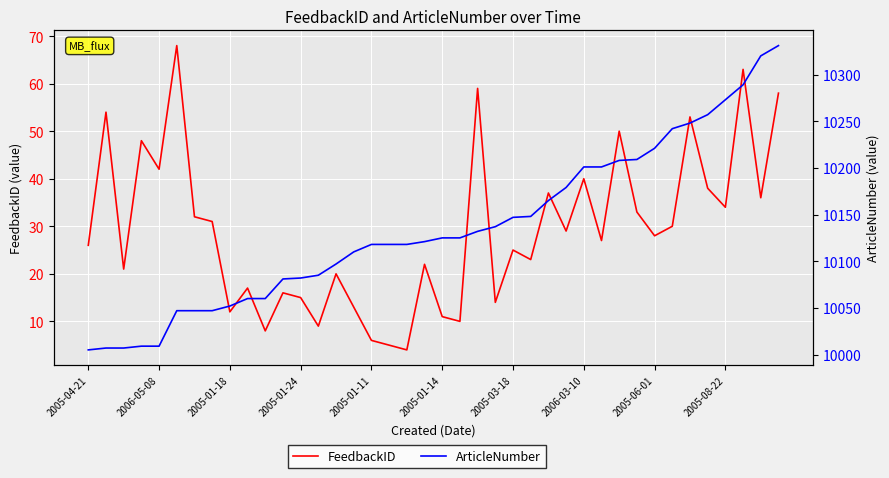

The value of FeedbackID at 2005-01-24 is 23. True or false?

False